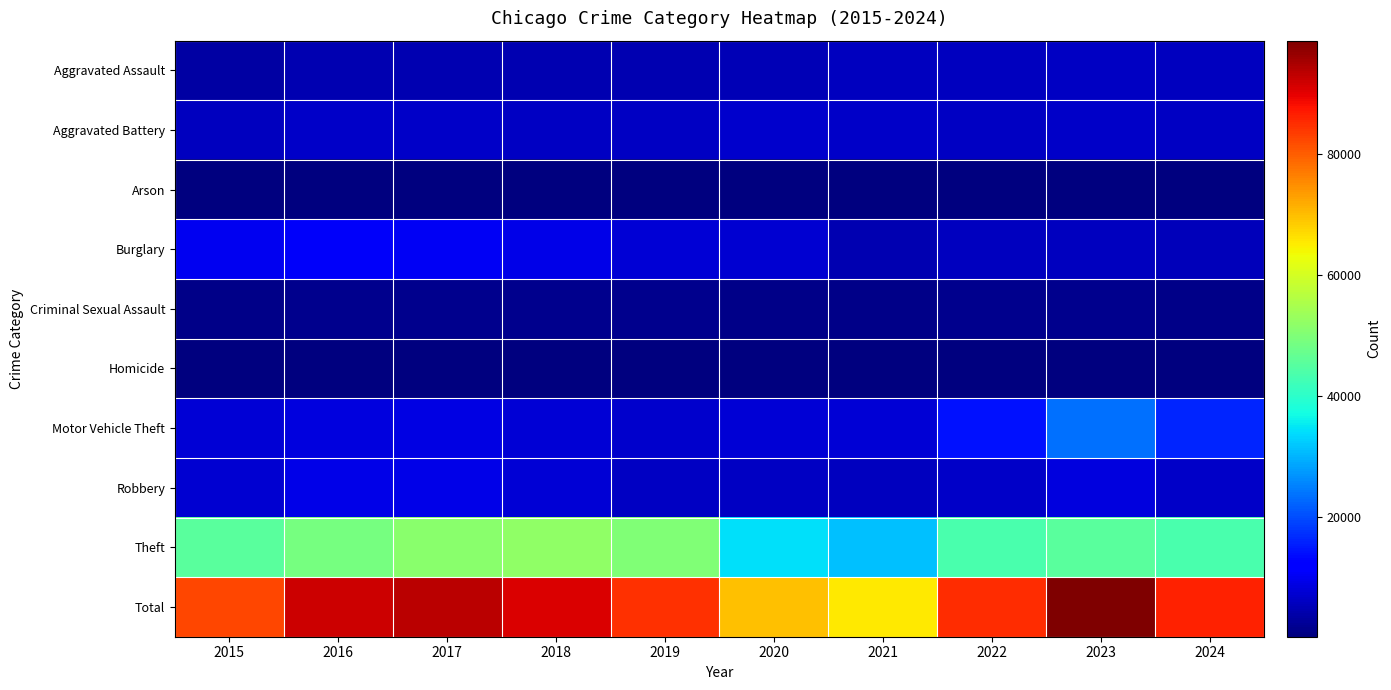

Which label corresponds to the largest value in the chart?

2023